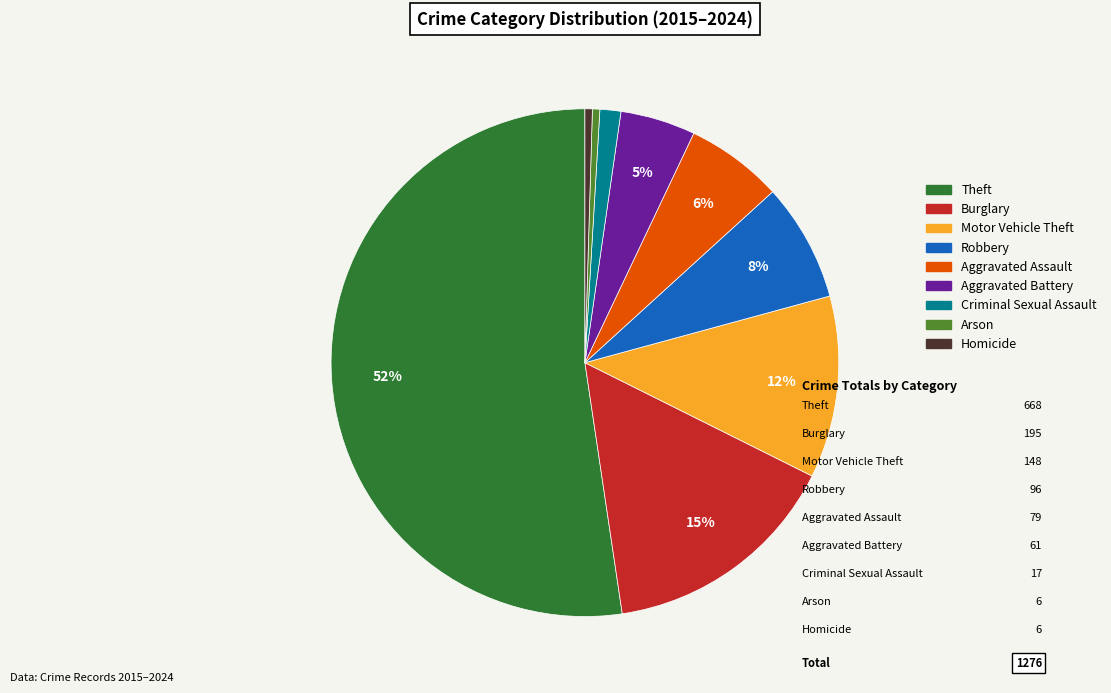

The Motor Vehicle Theft slice represents 25% of the pie. True or false?

False